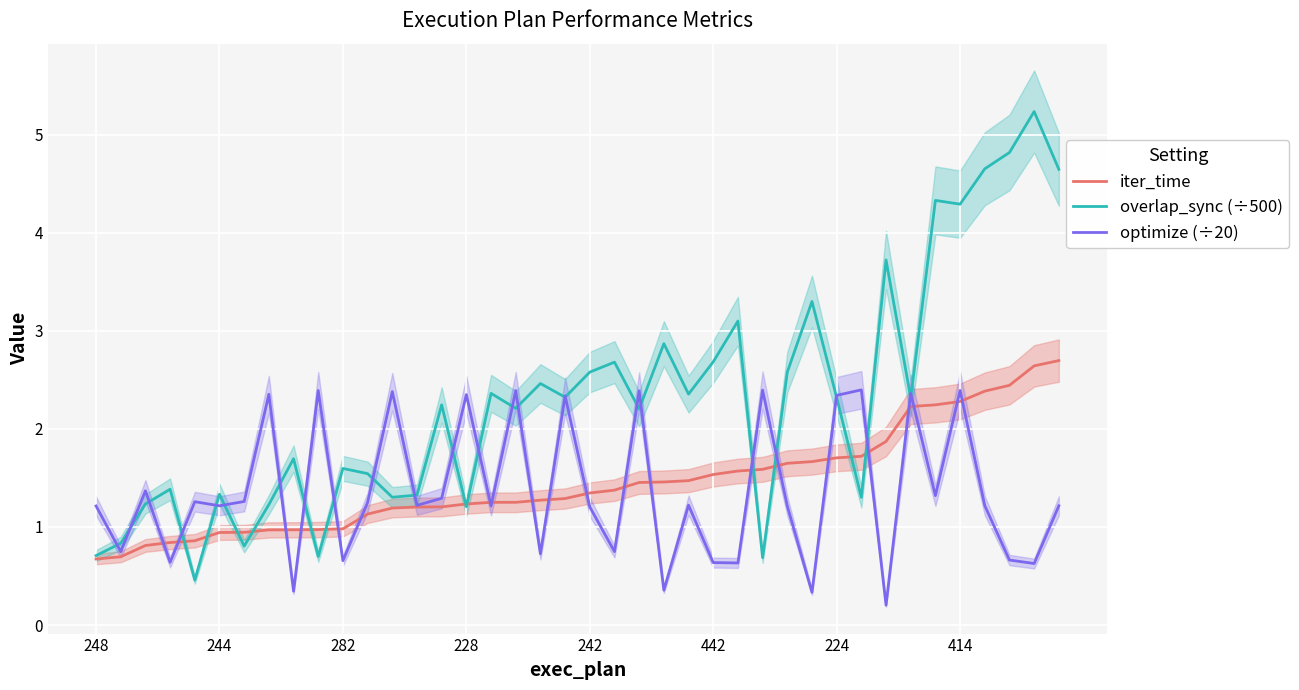

True or false: optimize (÷20) and overlap_sync (÷500) intersect in this chart.

True